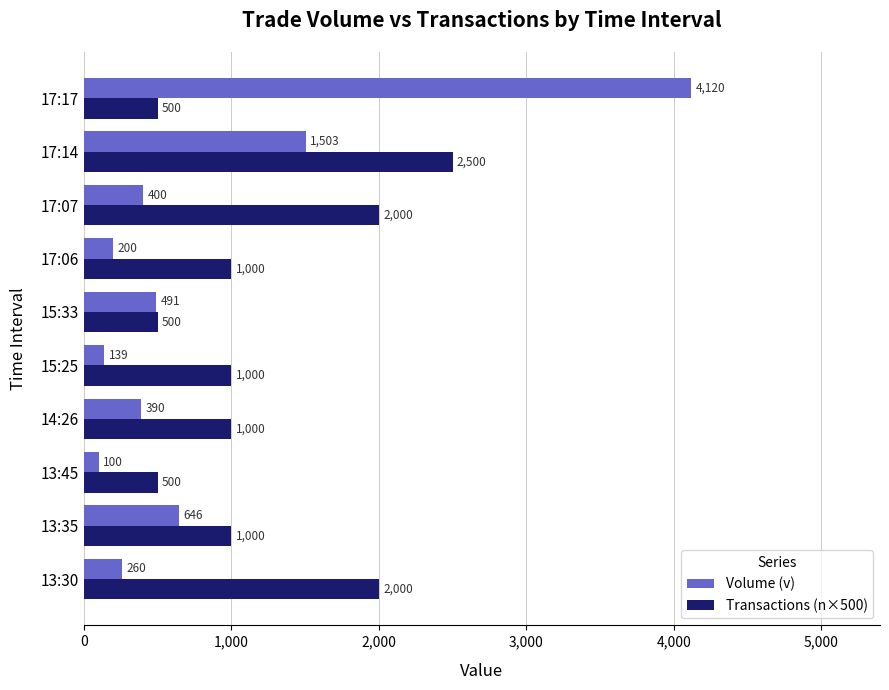

List the series in order of their overall mean, lowest first.

Volume (v), Transactions (n×500)